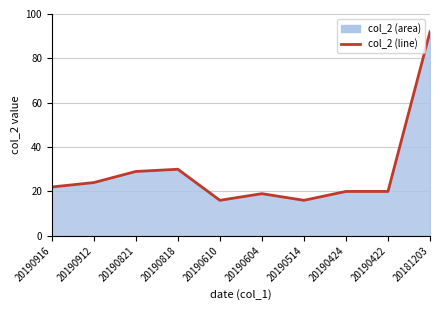

How many values are below 22?

5